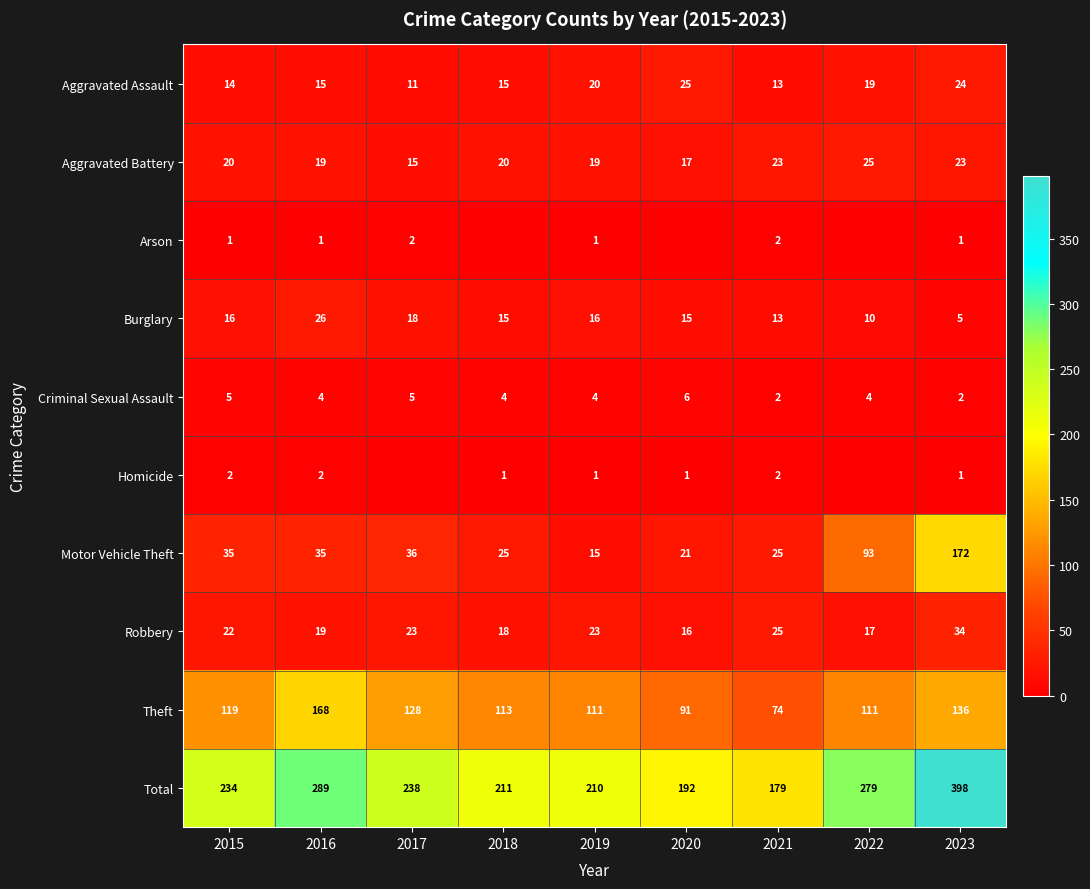

The Aggravated Battery series shows 14 at 2021. True or false?

False